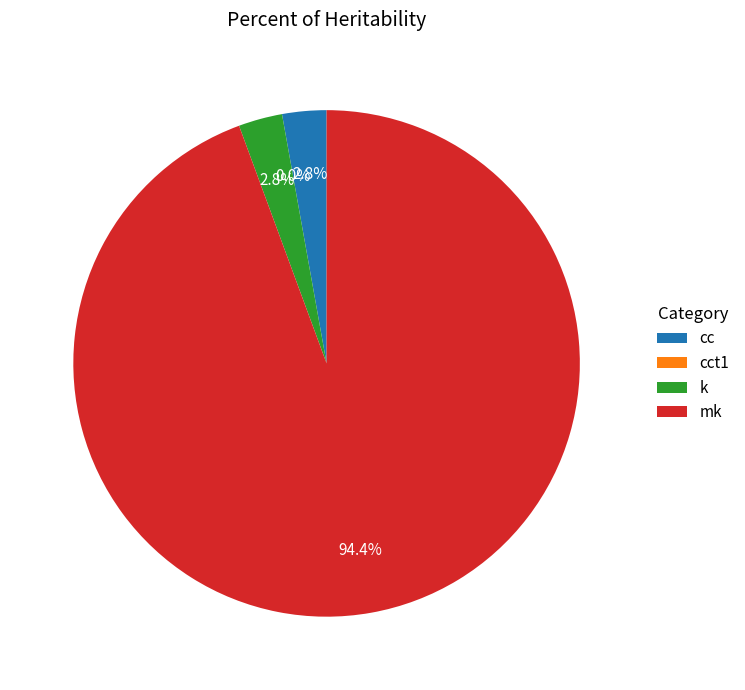

Which slice is the largest?

mk